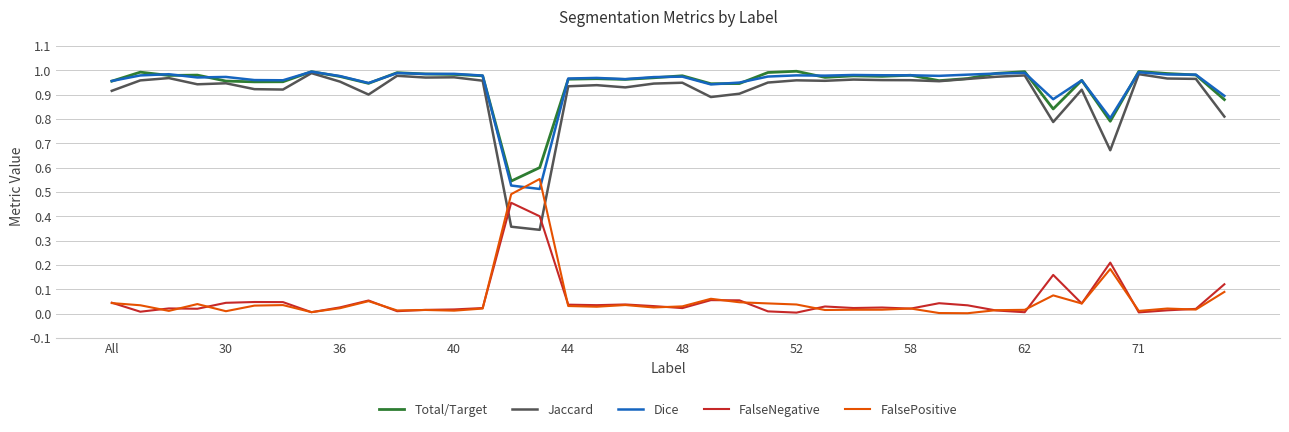

Which series has the largest range (max minus min)?

Jaccard